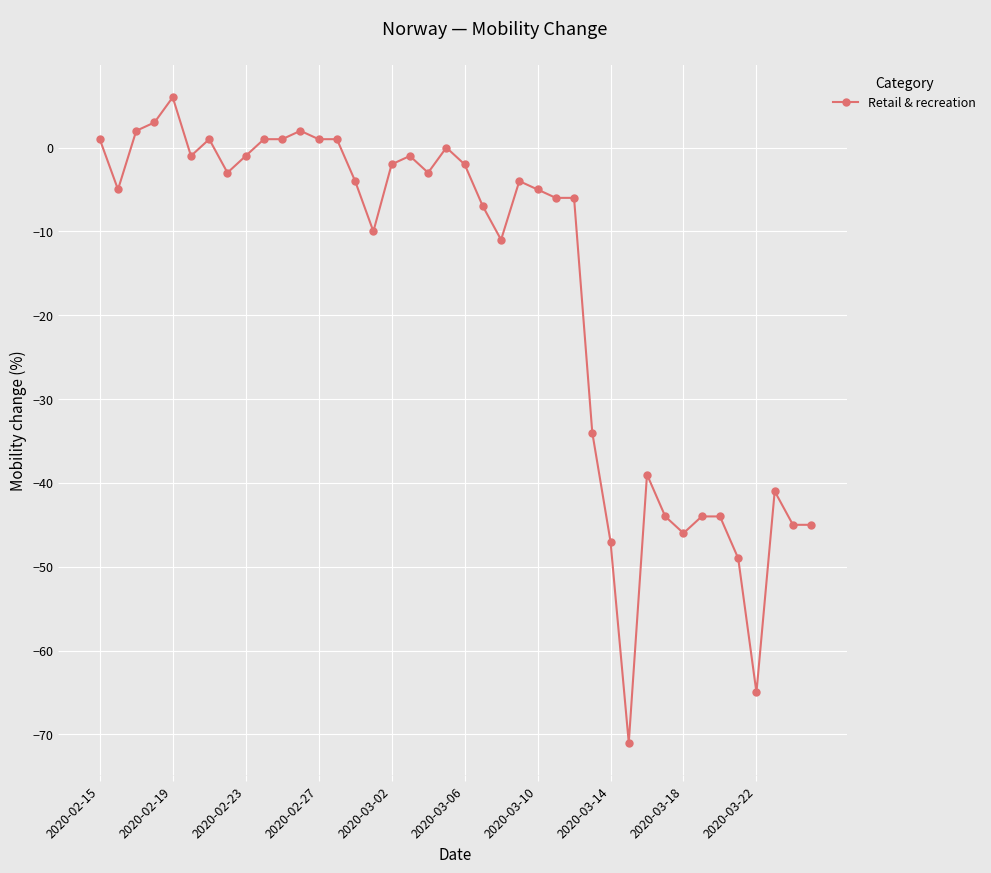

What is the average value?

-17